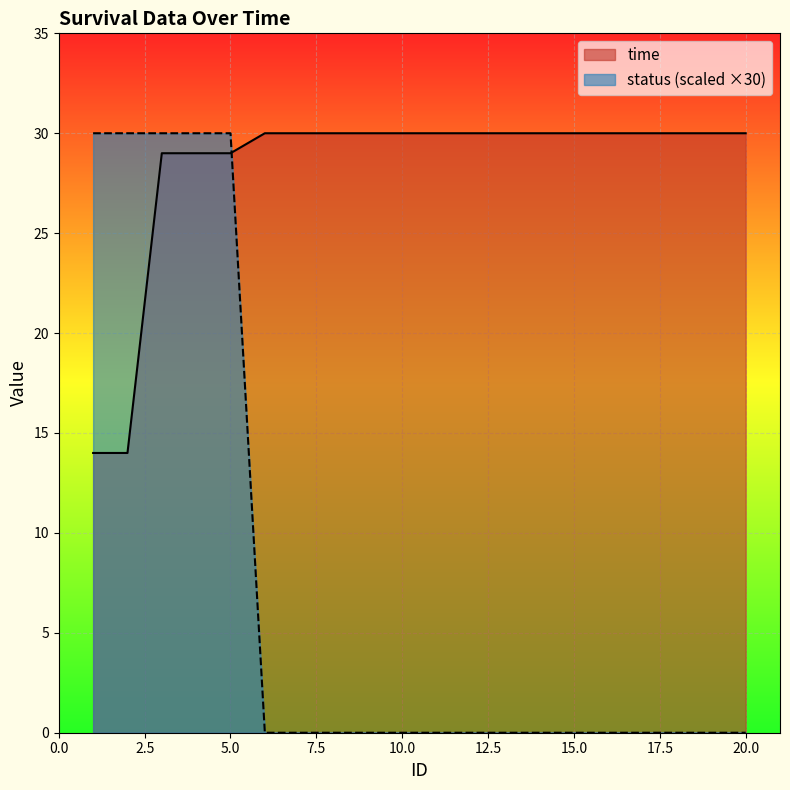

True or false: status has more than 1 points higher than both neighbors.

False